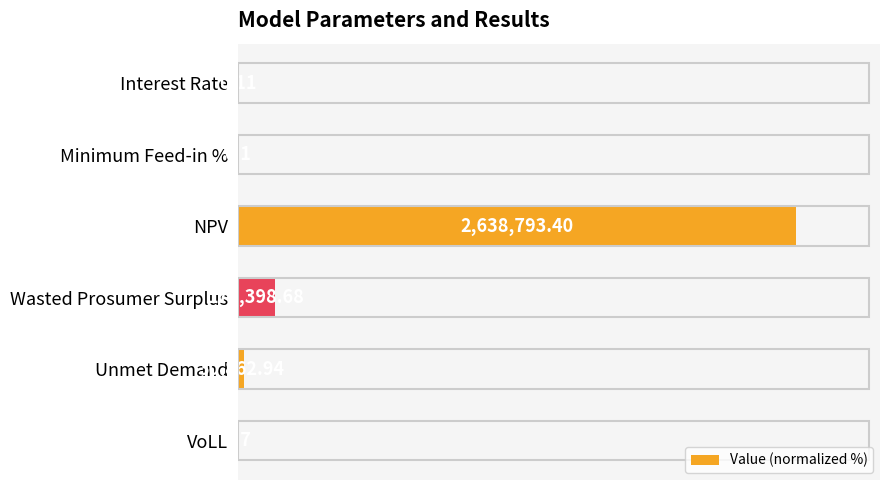

Are the bars grouped side by side (vs. stacked)?

No